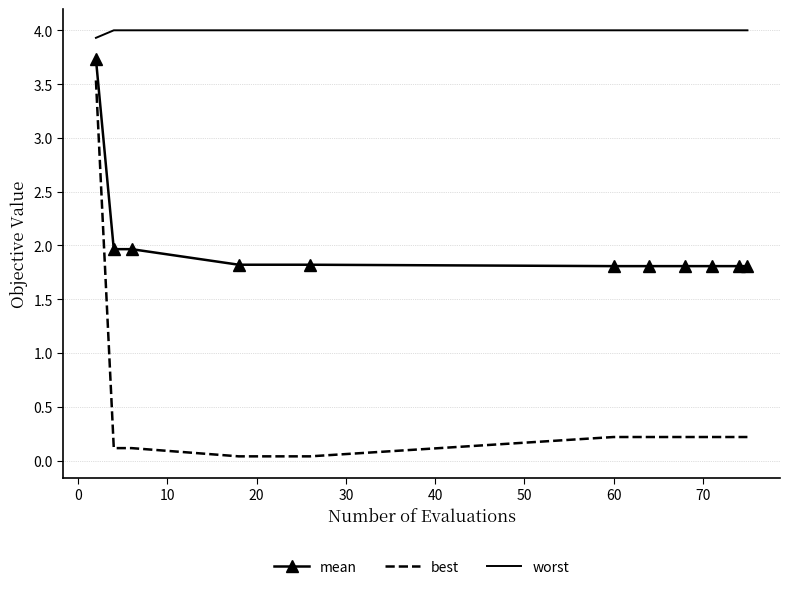

Which series has the largest total across all categories?

worst